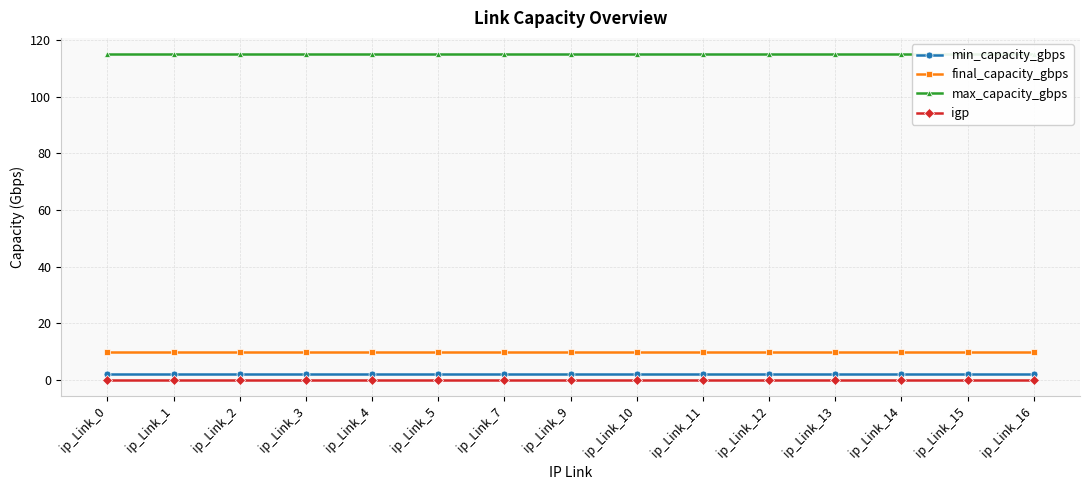

At which label does igp reach its peak?

ip_Link_0